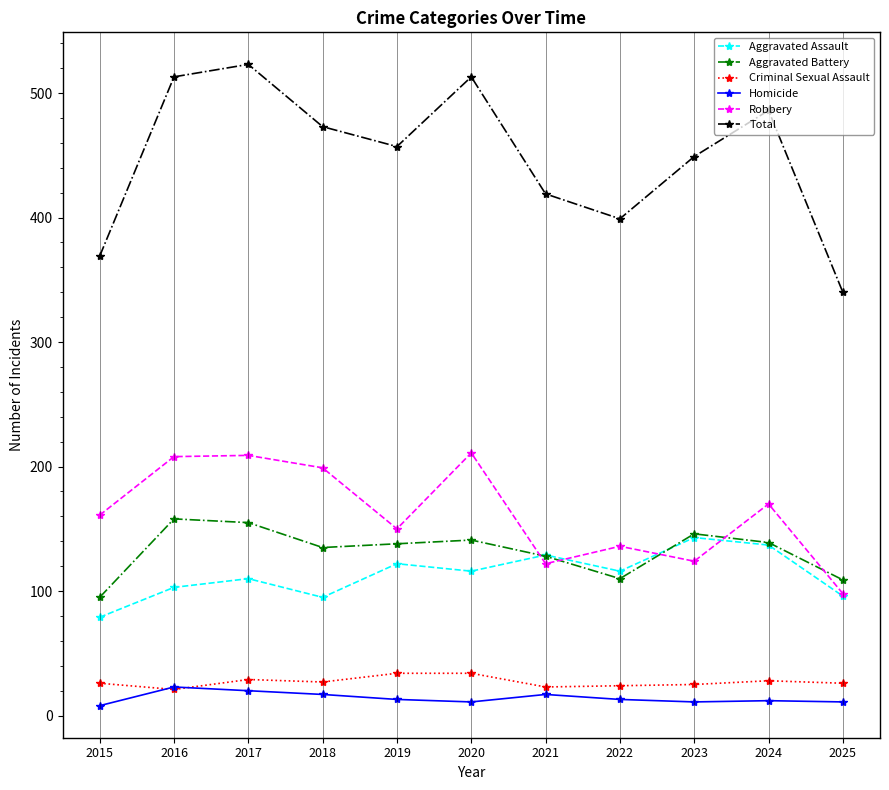

How many lines are shown in the chart?

6